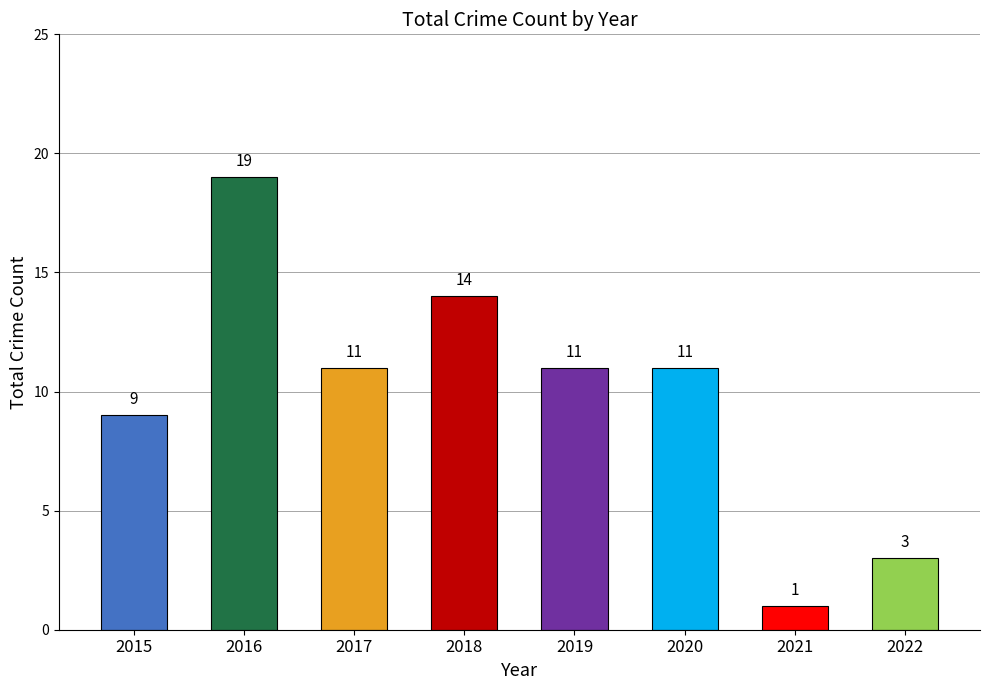

What is the change in value from 2019 to 2021?

-10